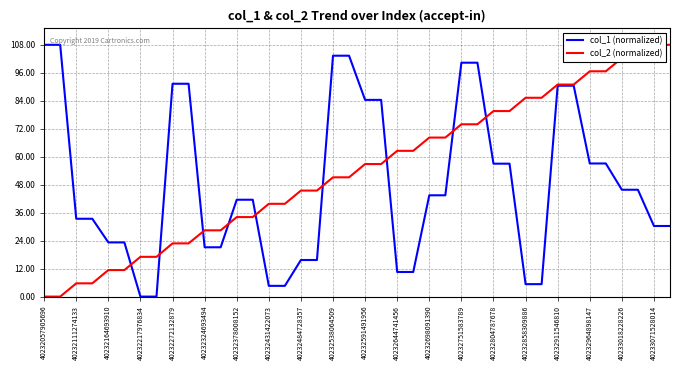

Rank the series by their average value, from lowest to highest.

col_1 (normalized), col_2 (normalized)